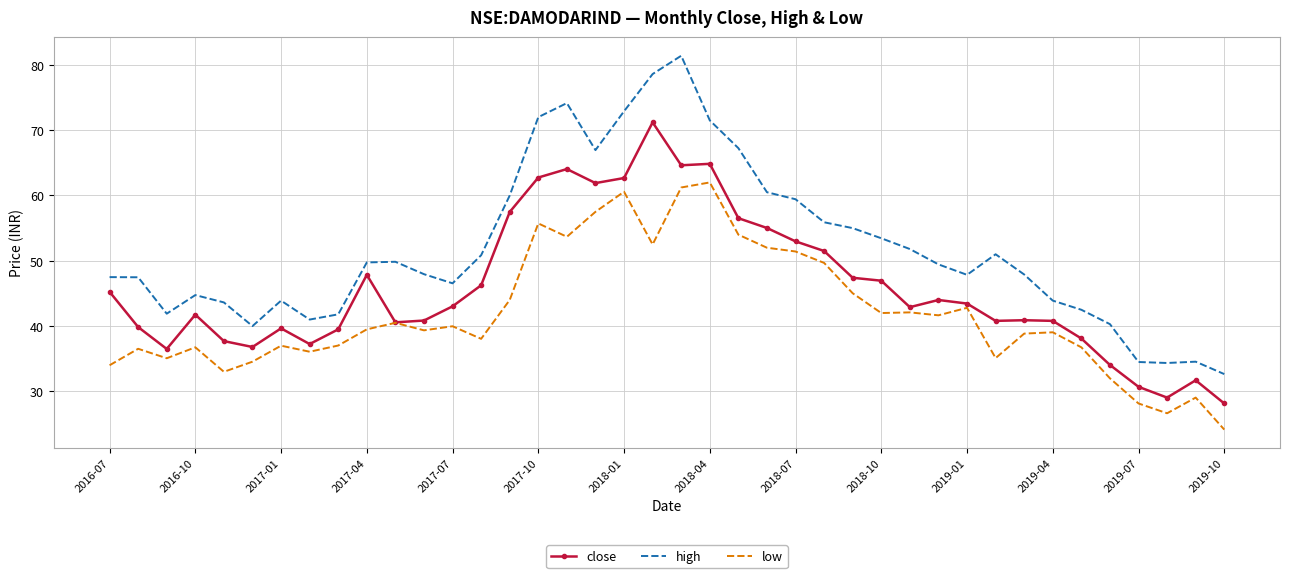

List the series in order of their peak value, highest first.

high, close, low